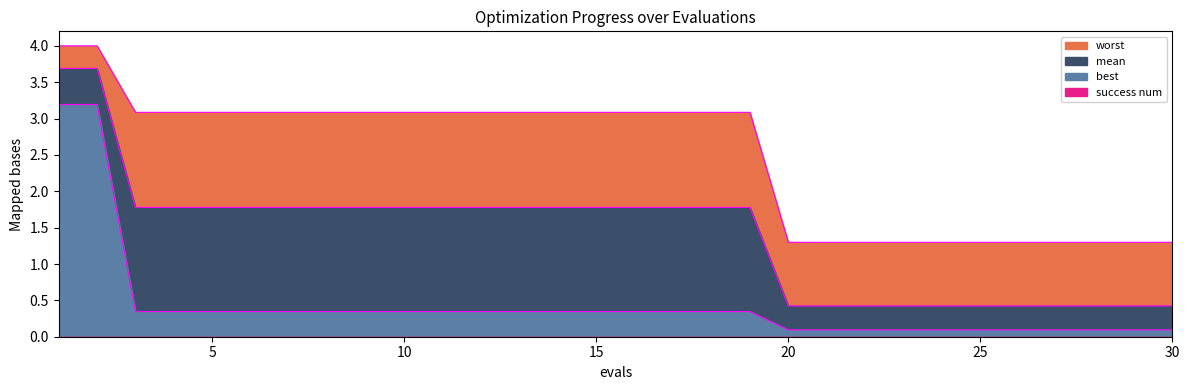

List the series in order of their peak value, lowest first.

best, mean, worst